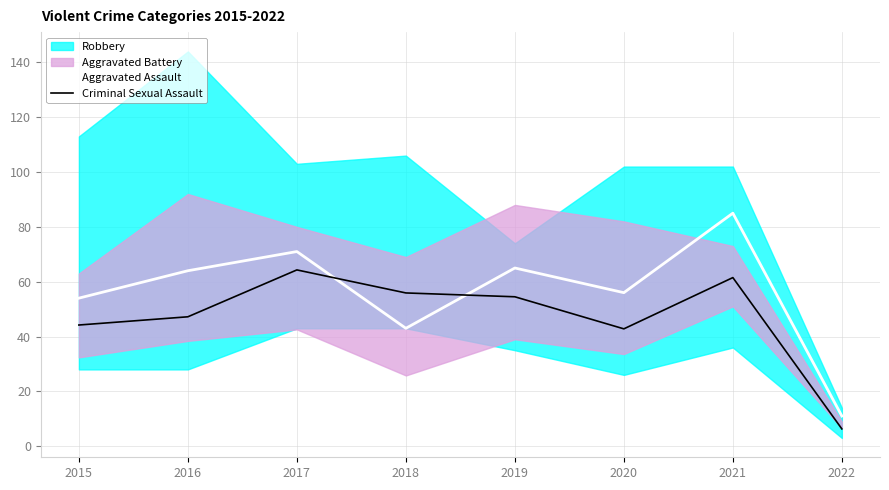

Is it true that Aggravated Assault equals 64.0 at 2016?

True